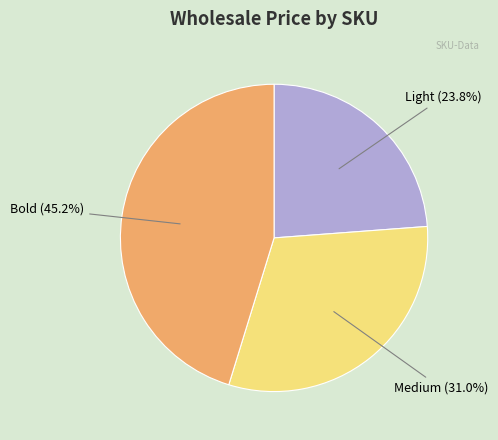

Does any single category account for the majority?

No